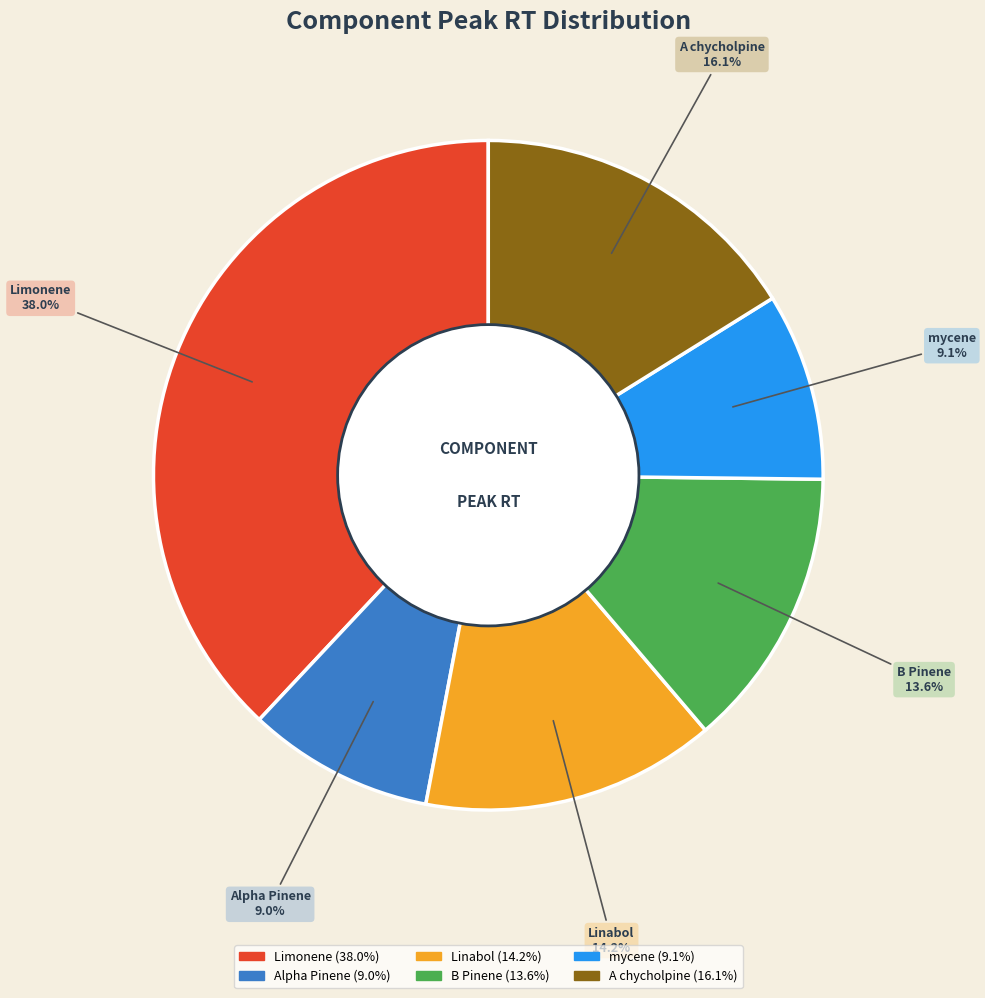

Which category has the biggest portion of the pie?

Limonene